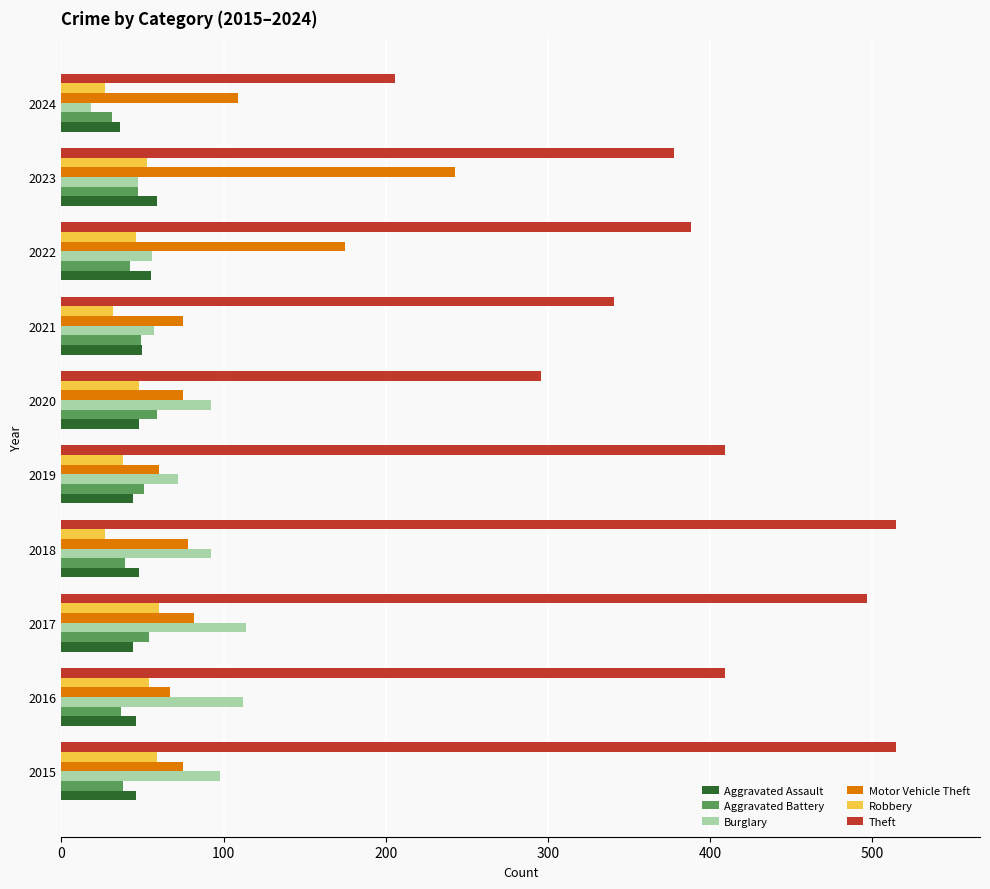

Is the value of Theft at 2024 greater than the value of Motor Vehicle Theft at 2021?

Yes